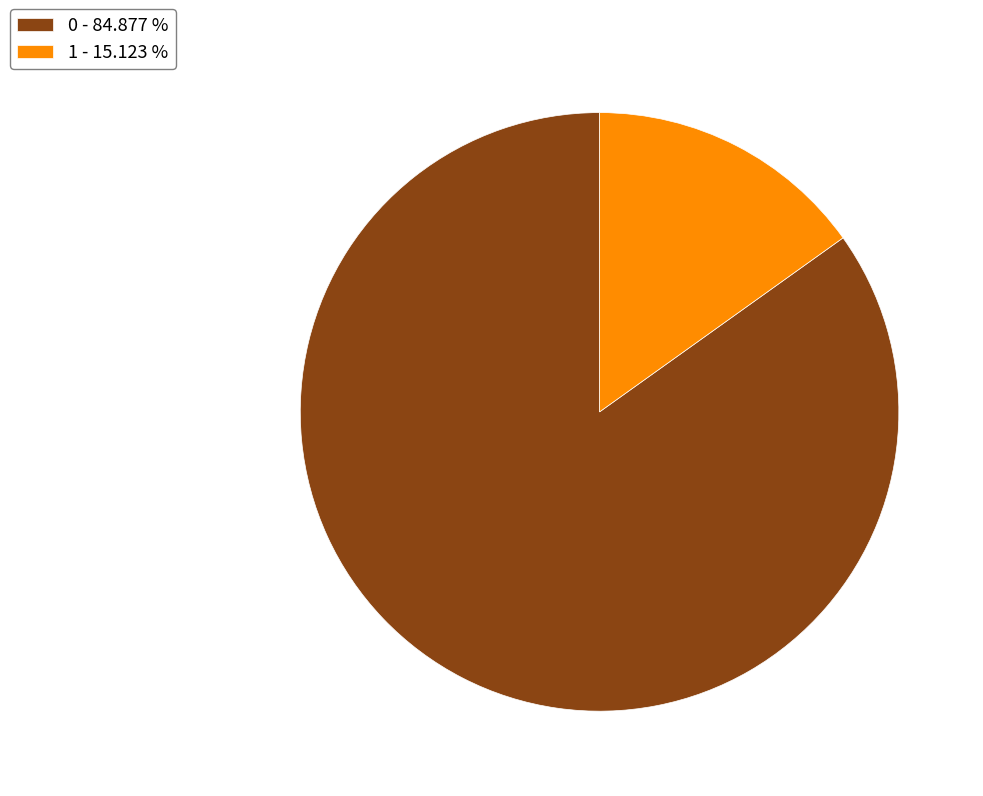

What is the ratio of the value at 0 - 84.877 % to the value at 1 - 15.123 %?

5.6